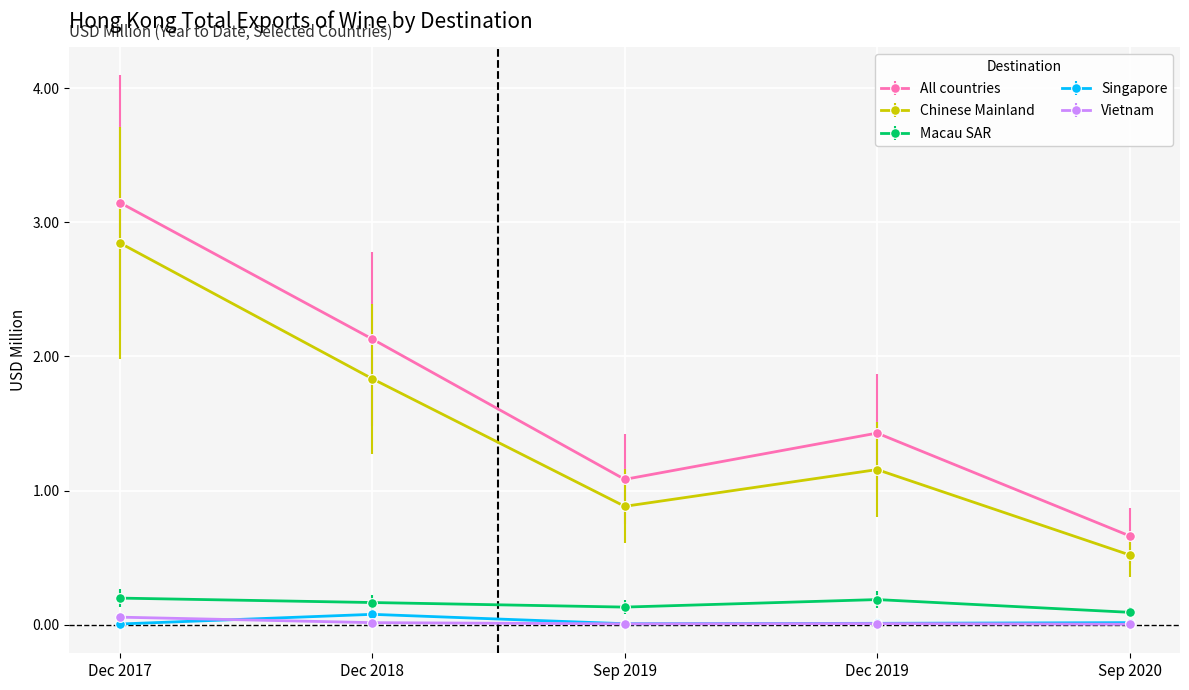

Which series has the largest range (max minus min)?

All countries